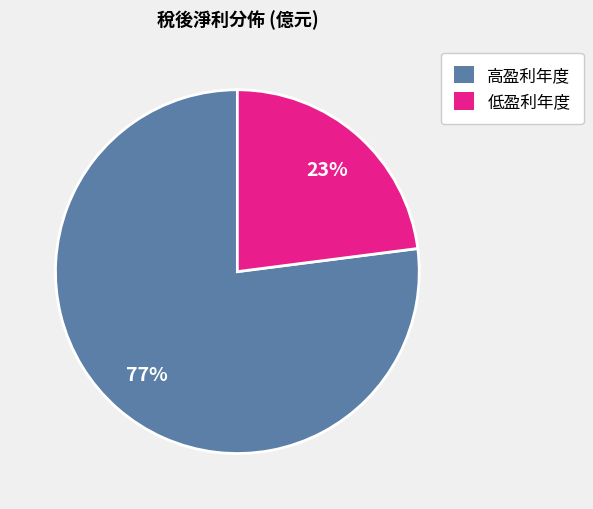

Is it true that 低盈利年度 is 23% of the pie?

True